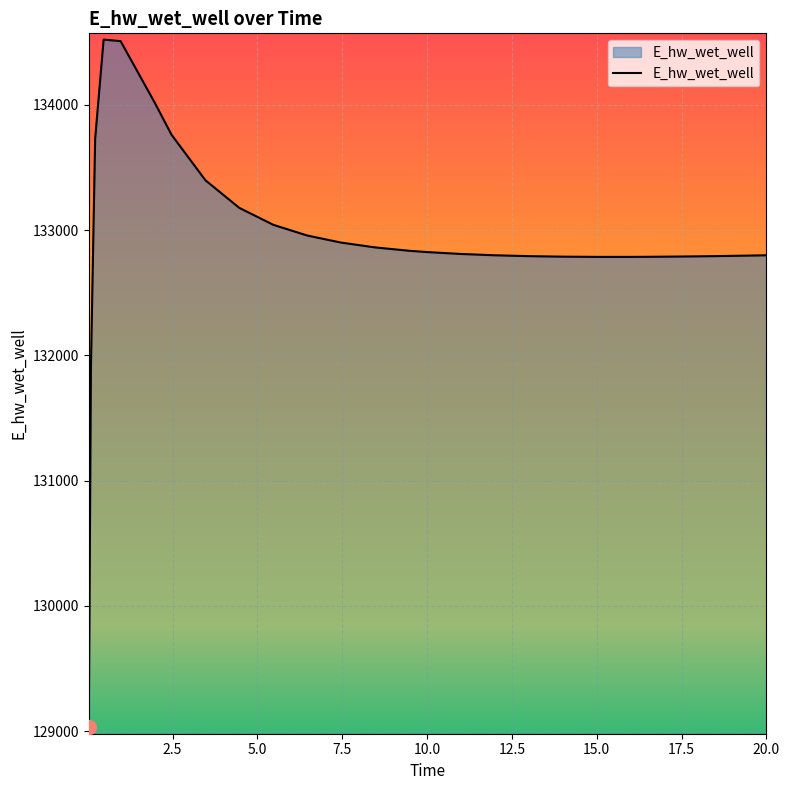

How many values exceed 132824?

13